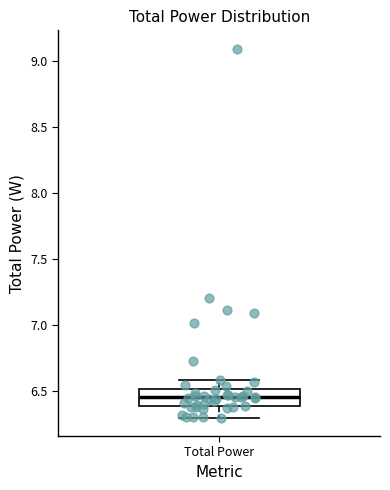

Read this box plot against the y-axis: the position of the median line, the range covered by the box, and the ends of both whiskers. The values are not printed on the chart, so give them approximately, as read against the axis.

median 6.45, box 6.40 to 6.50, whiskers 6.30 to 6.60